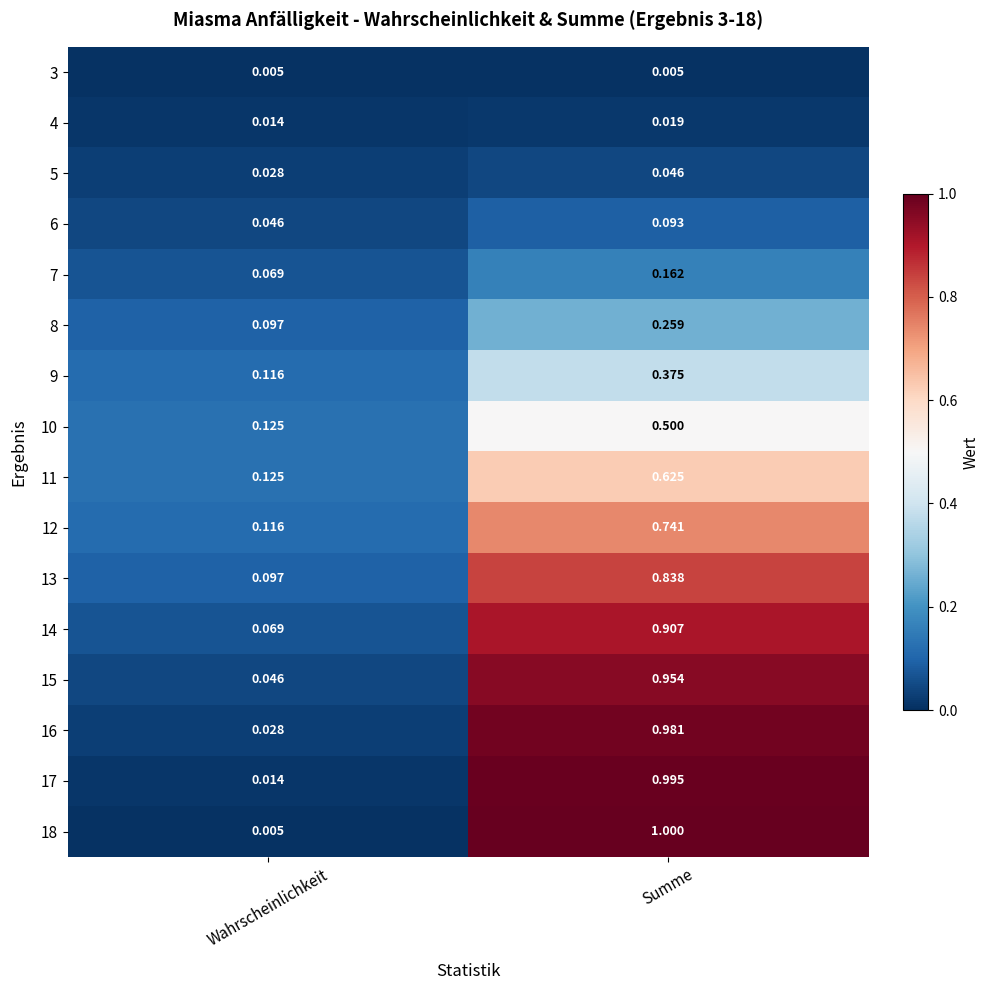

Is the value of 3 at Summe greater than the value of 9 at Summe?

No